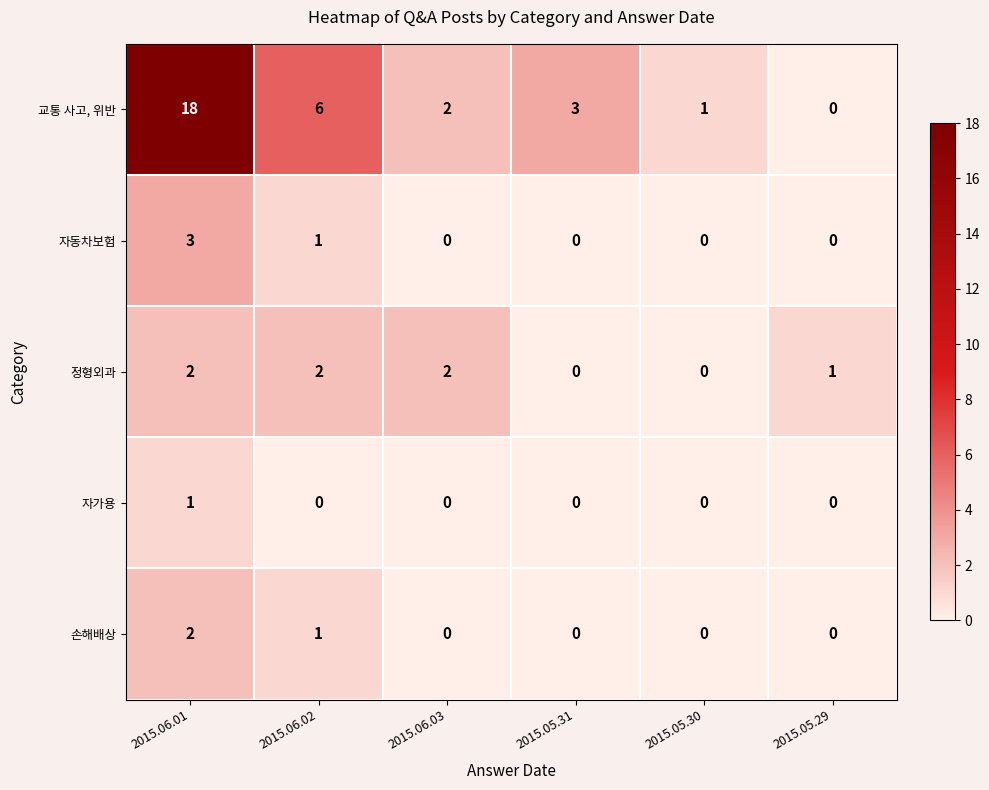

What is the total value across all series at 2015.05.31?

3